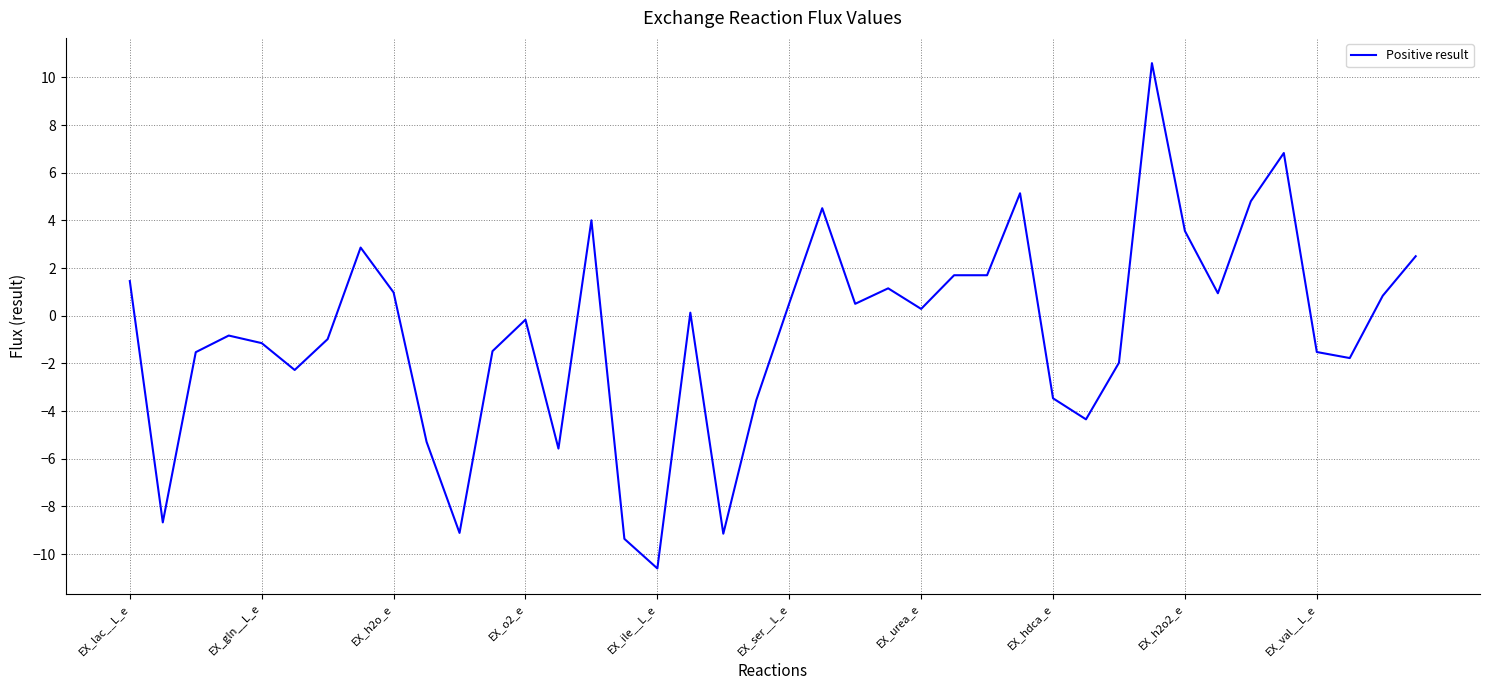

What is the smallest value displayed?

-10.6